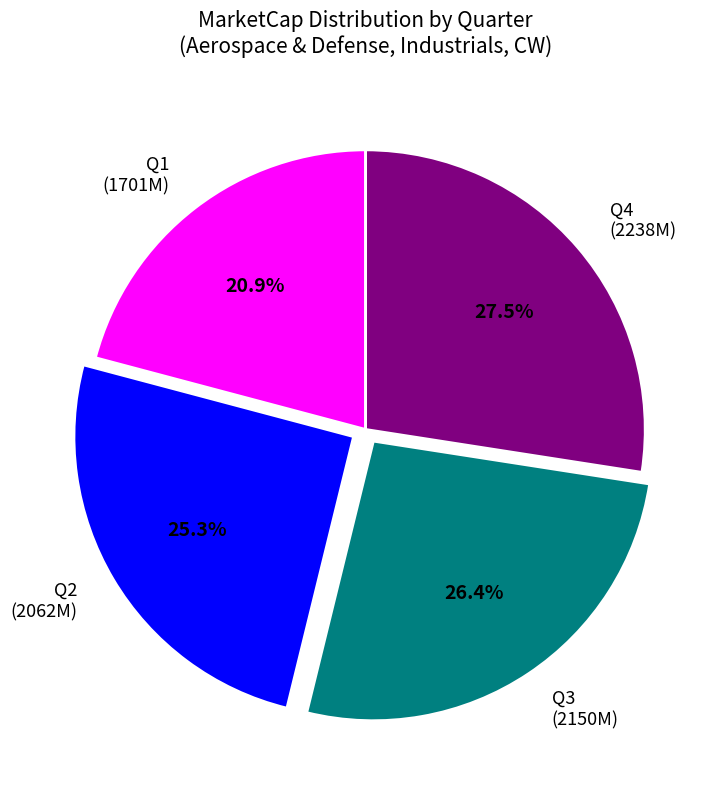

What percentage do Q4 and Q2 together represent?

52.7%